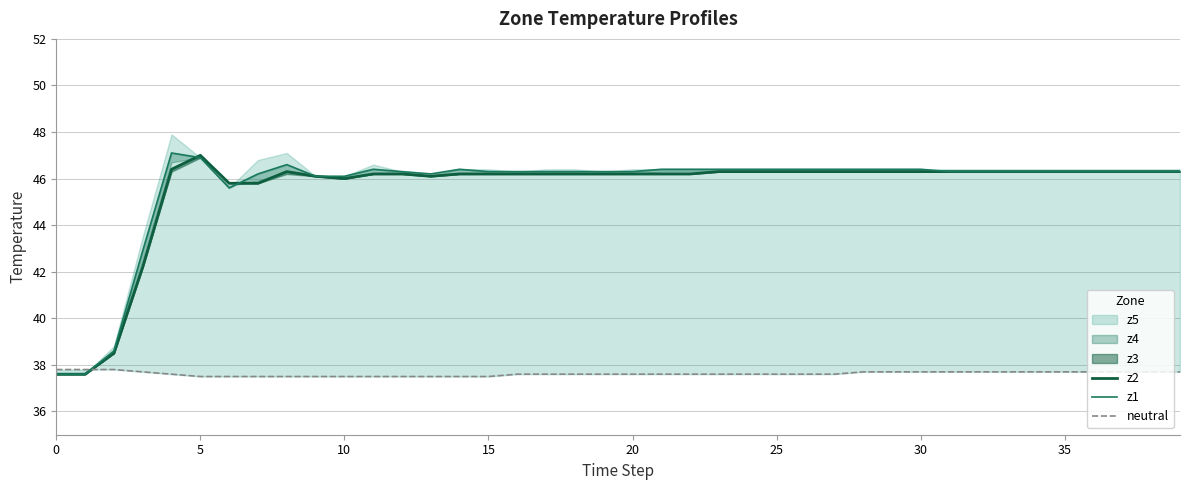

After their last crossing, which series has the higher values: neutral or z1?

z1